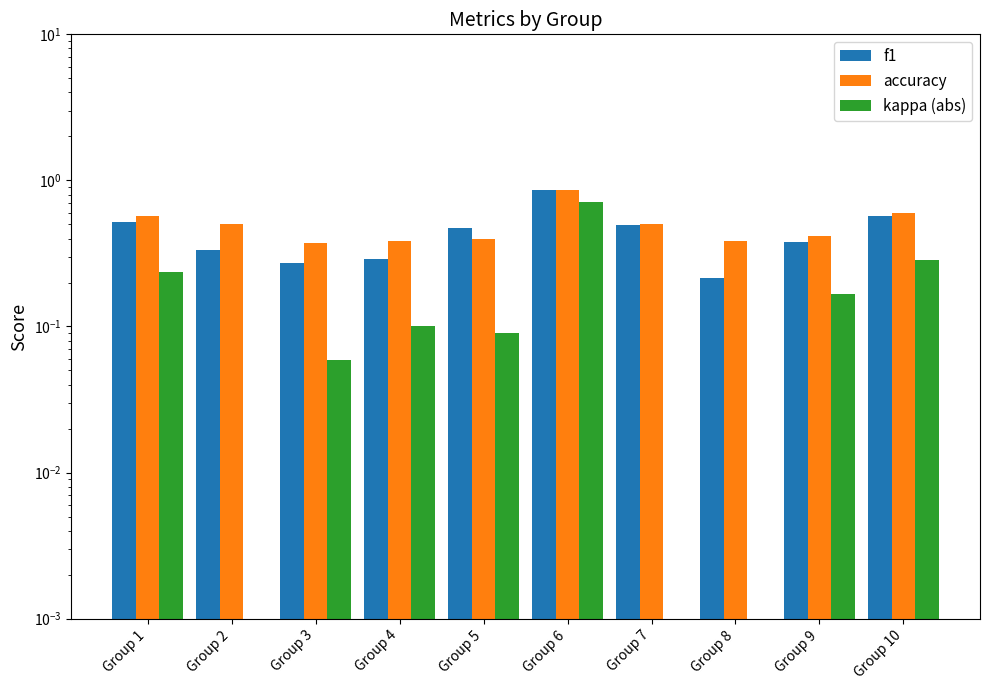

What is the sum of the f1 values at Group 7 and Group 2?

0.8